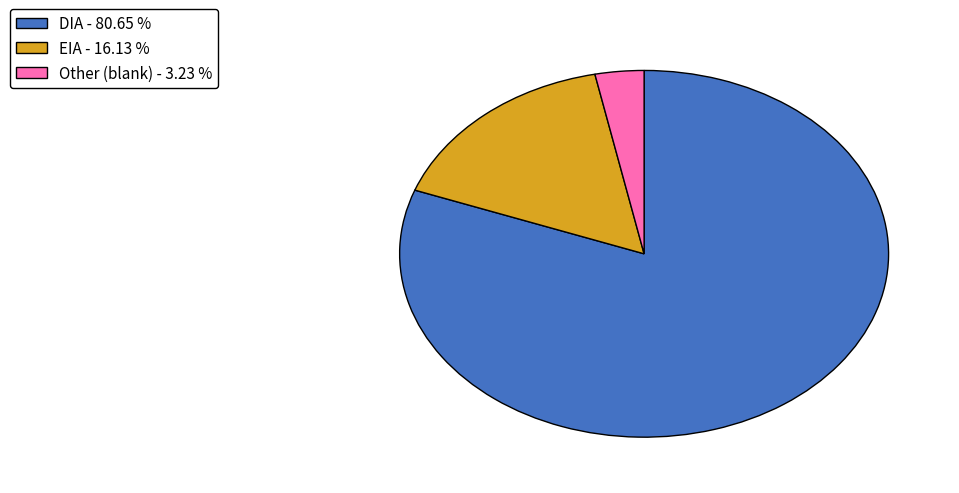

Count the number of slices in the pie.

3